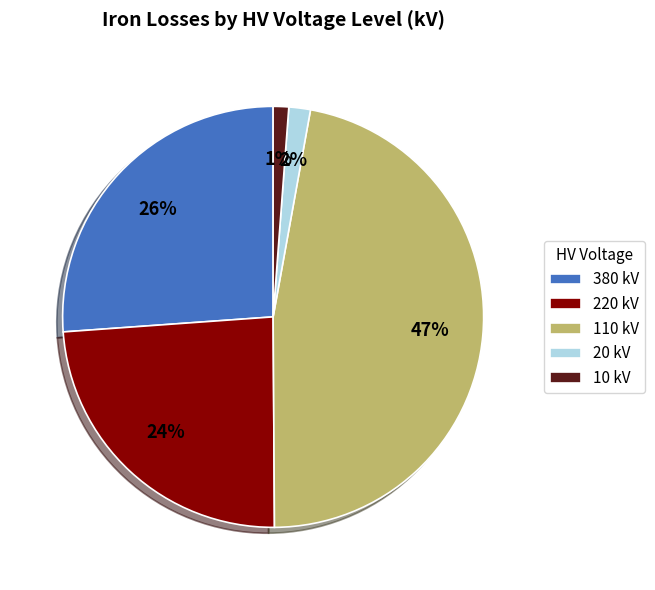

Do 110 kV and 10 kV together represent more than half of the pie?

No